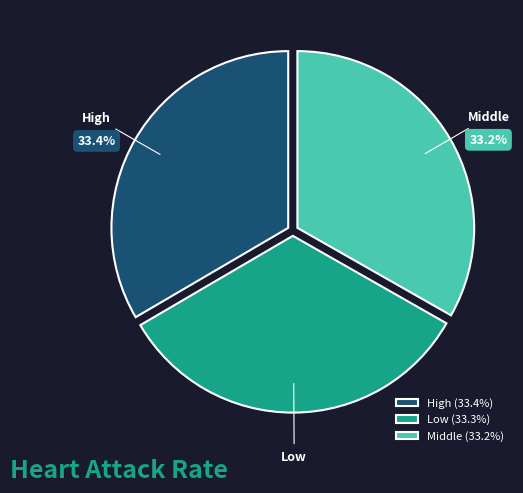

Approximately how many times larger is the value at Middle compared to High?

1.0